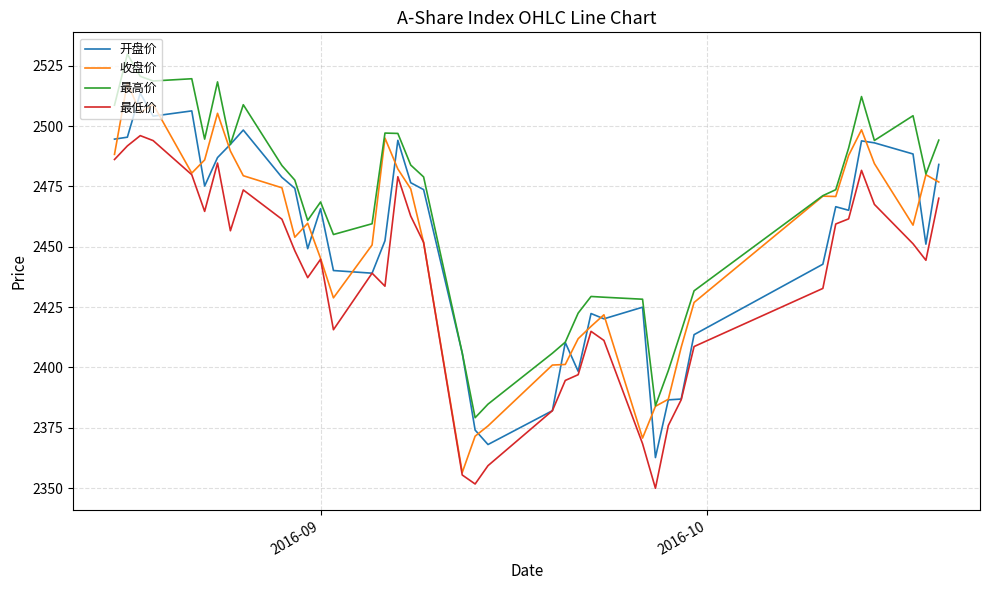

True or false: 最高价 and 最低价 intersect in this chart.

False